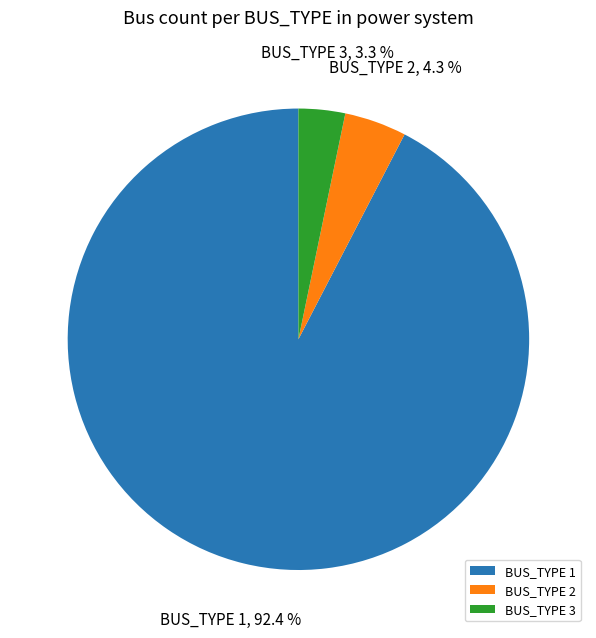

Count the number of slices in the pie.

3